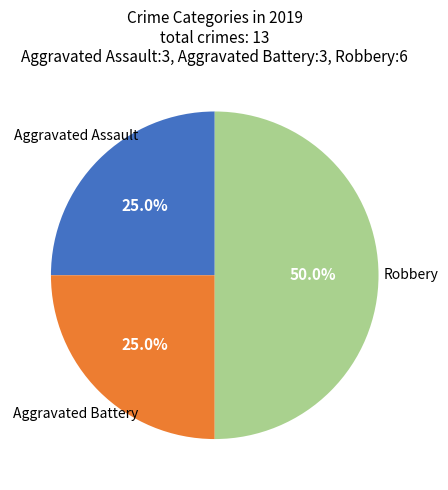

Count the number of slices in the pie.

3